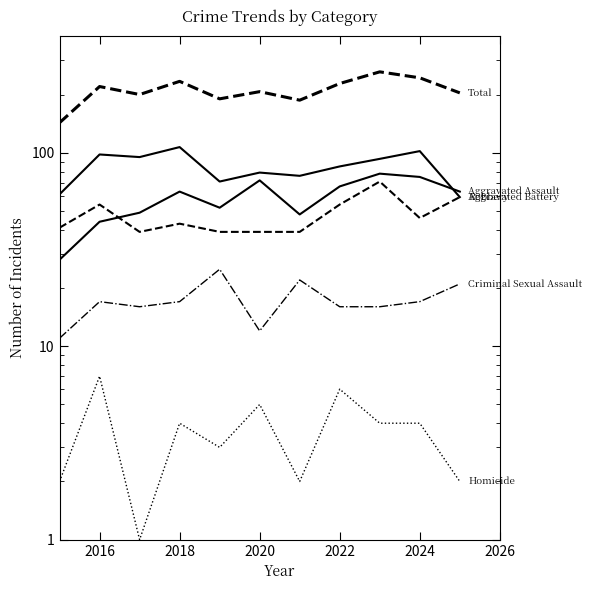

At which category does Total reach its first local peak?

2016